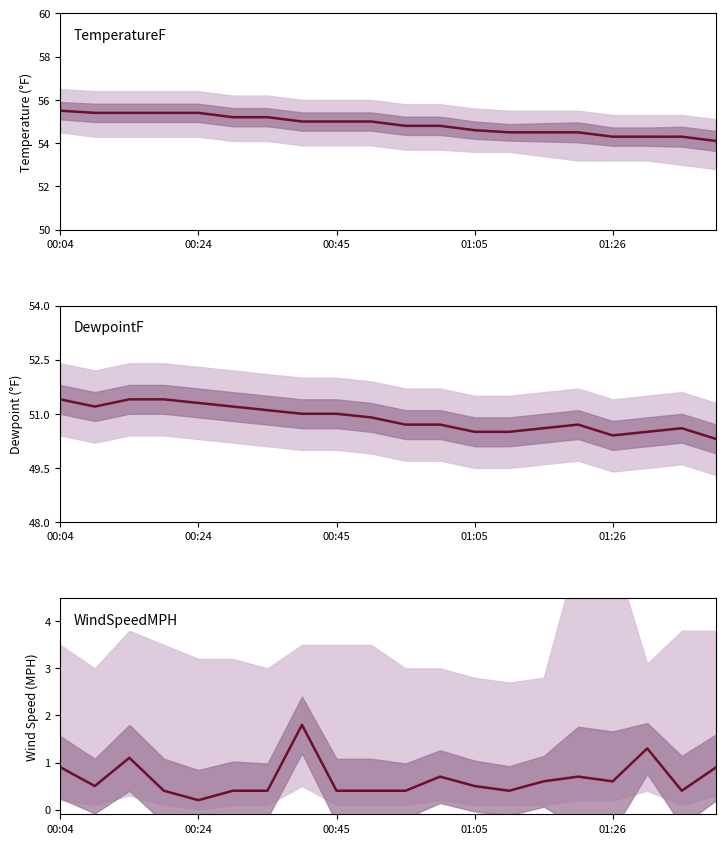

How many lines are shown in the chart?

3